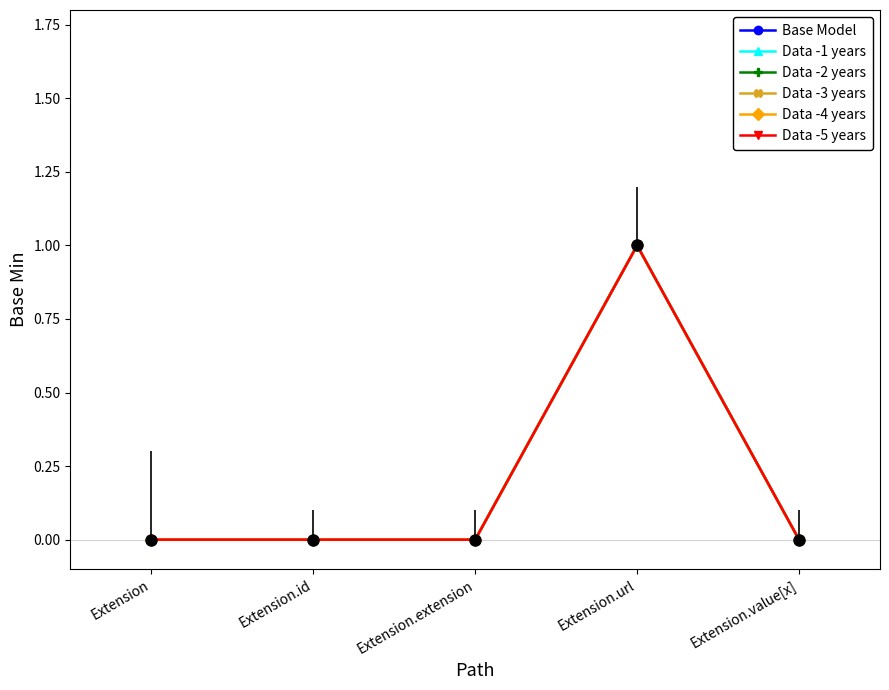

What is the value of the Data -1 years point at the 4th from the left?

1